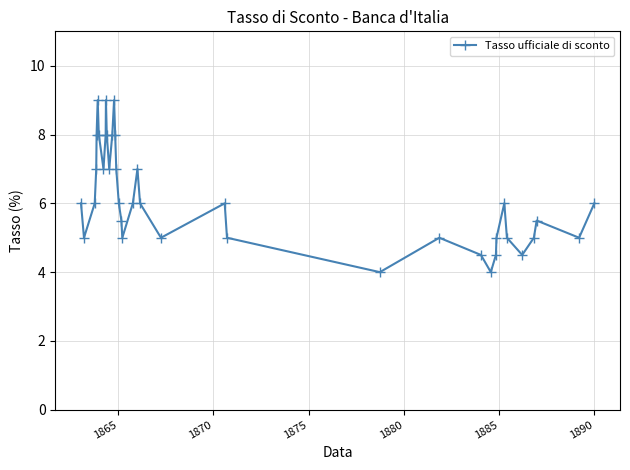

Reading left to right, what are all the values shown in this chart?

6.0	5.0	6.0	7.0	8.0	9.0	8.0	7.0	8.0	9.0	8.0	7.0	8.0	9.0	8.0	7.0	6.0	5.5	5.0	6.0	7.0	6.0	5.0	6.0	5.0	4.0	5.0	4.5	4.0	4.5	5.0	6.0	5.0	4.5	5.0	5.5	5.0	6.0